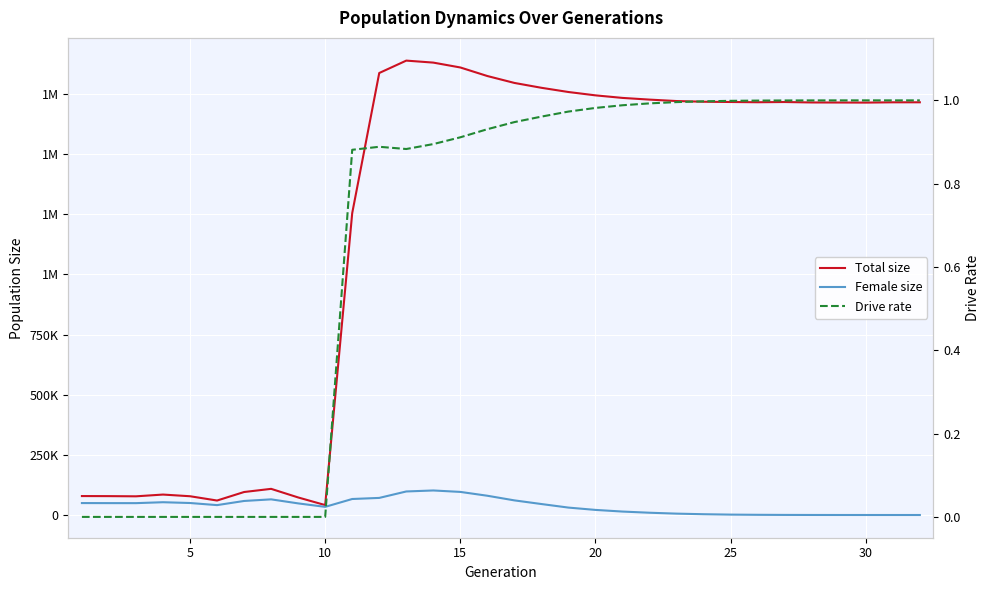

How many values in the Female size series exceed 45590?

15